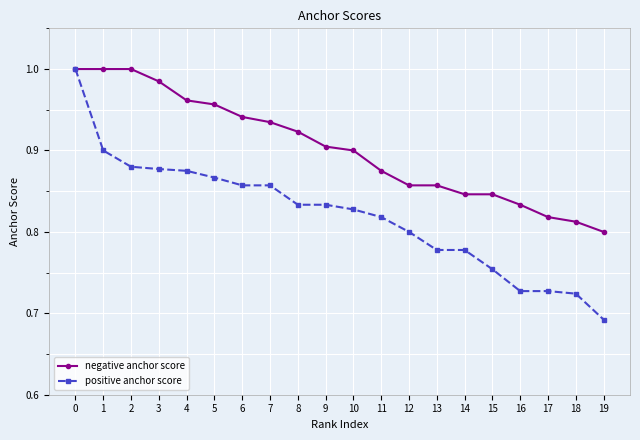

How many positive anchor score values are between 0 and 1?

20